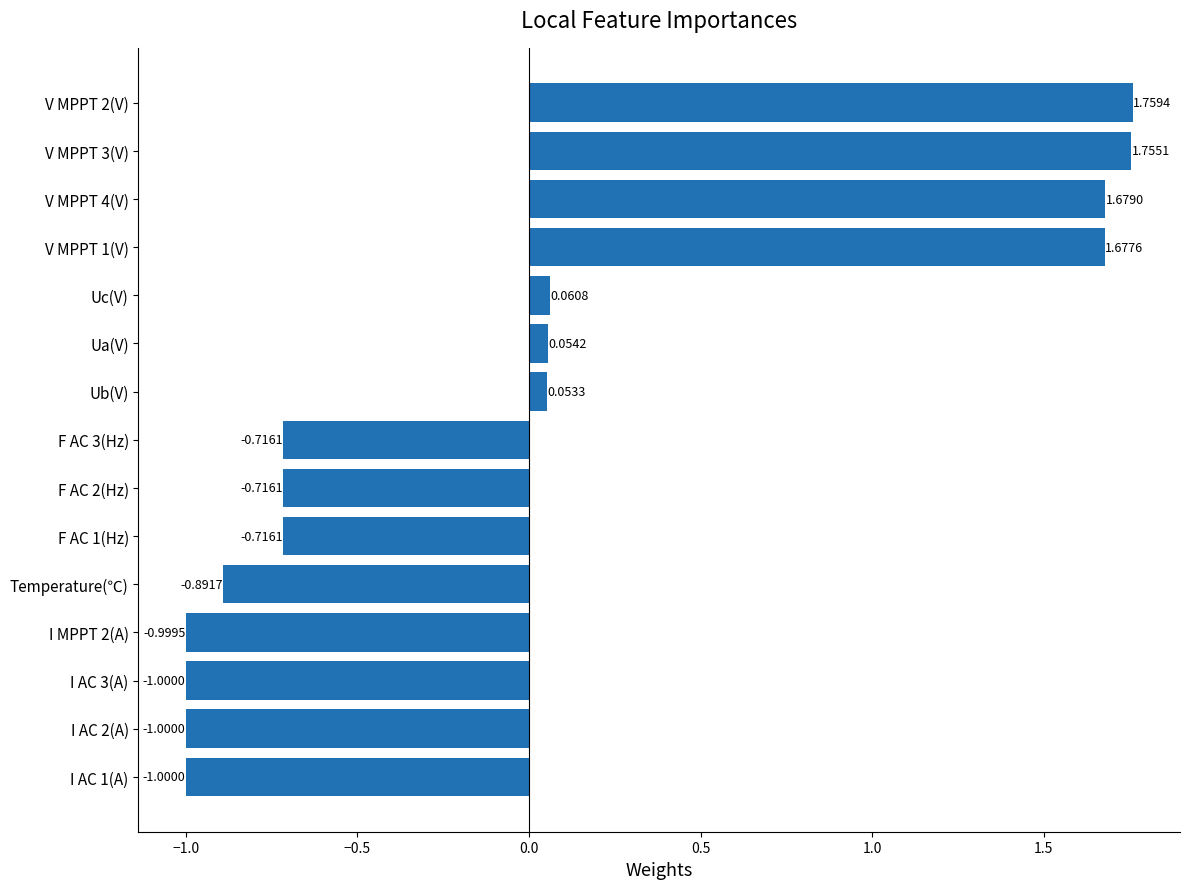

What is the difference between the maximum and second lowest values?

2.8